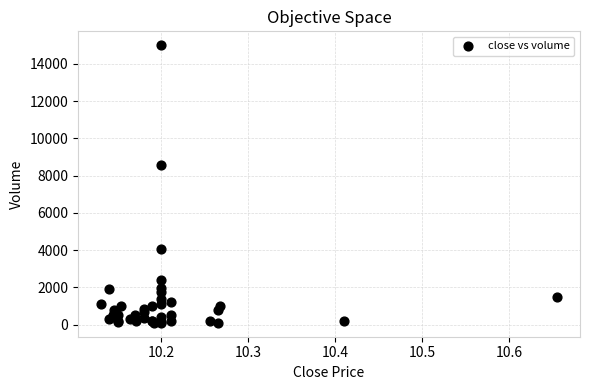

What Y value in the scatter plot is closest to 7550?

8550